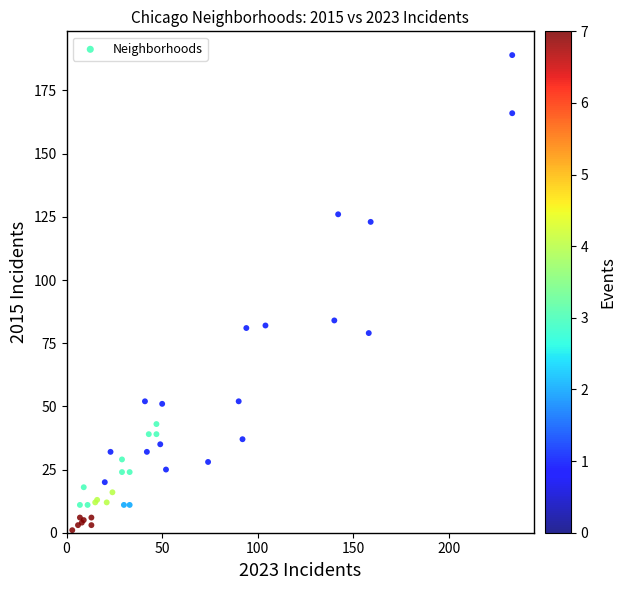

What Y value in the scatter plot is closest to 95?

84